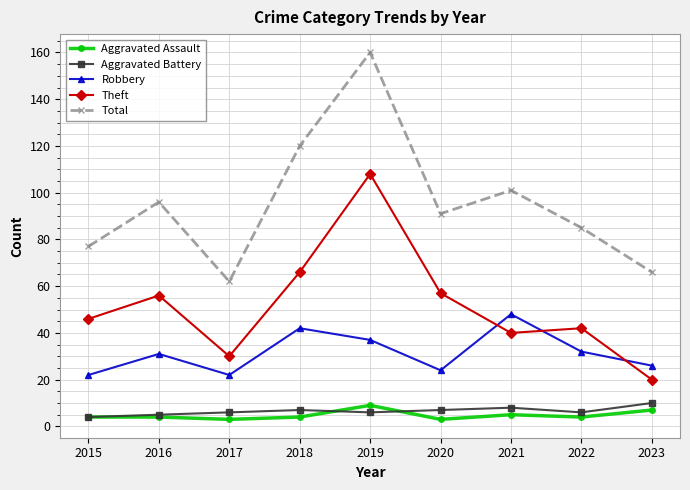

True or false: Aggravated Assault and Total intersect in this chart.

False